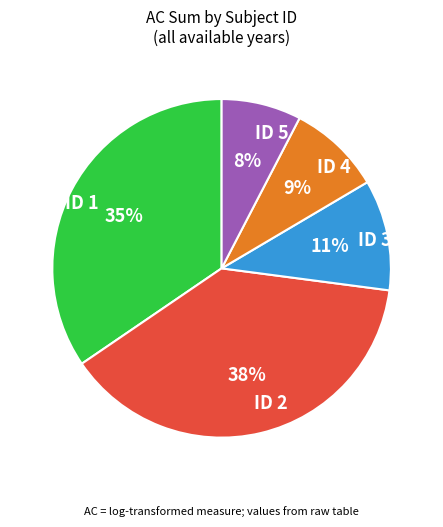

Which has a higher value, ID 3 or ID 1?

ID 1